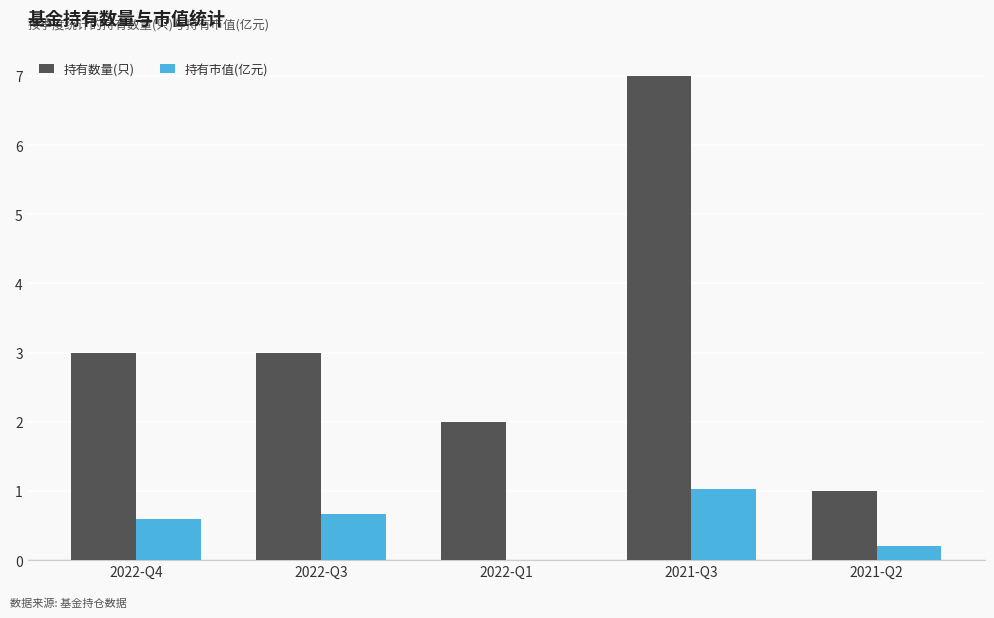

How many values in 持有市值(亿元) are above zero?

4